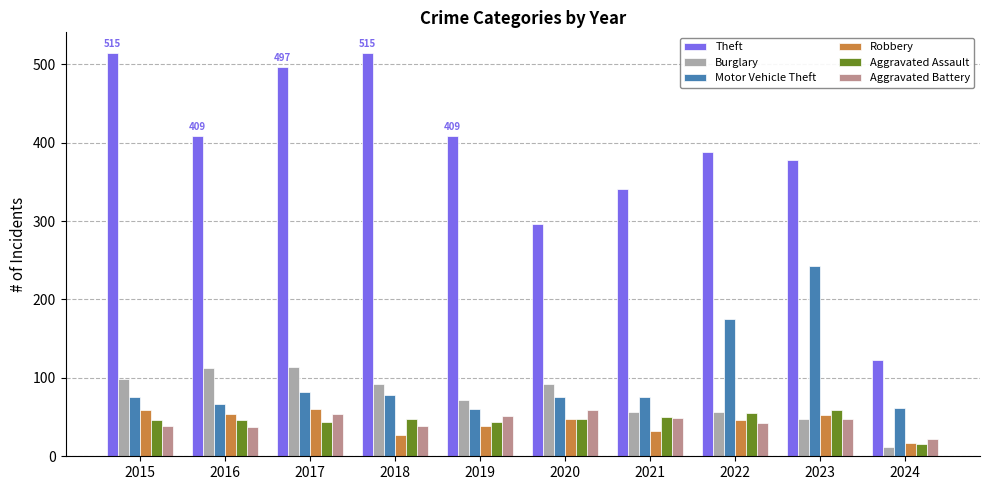

What are all the series names shown in the legend?

Theft, Burglary, Motor Vehicle Theft, Robbery, Aggravated Assault, Aggravated Battery